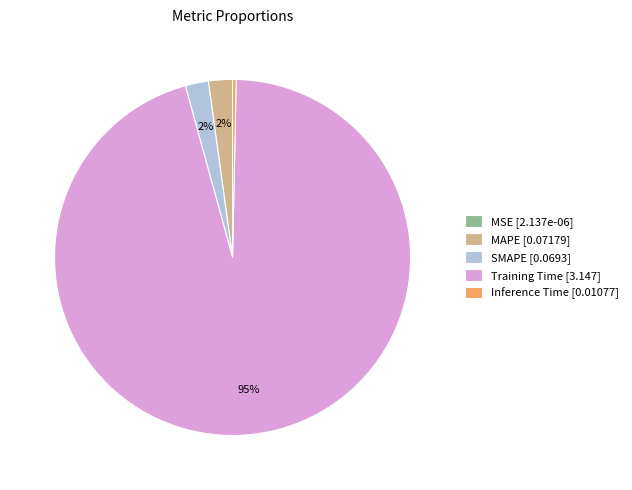

Which slice is the largest?

Training Time